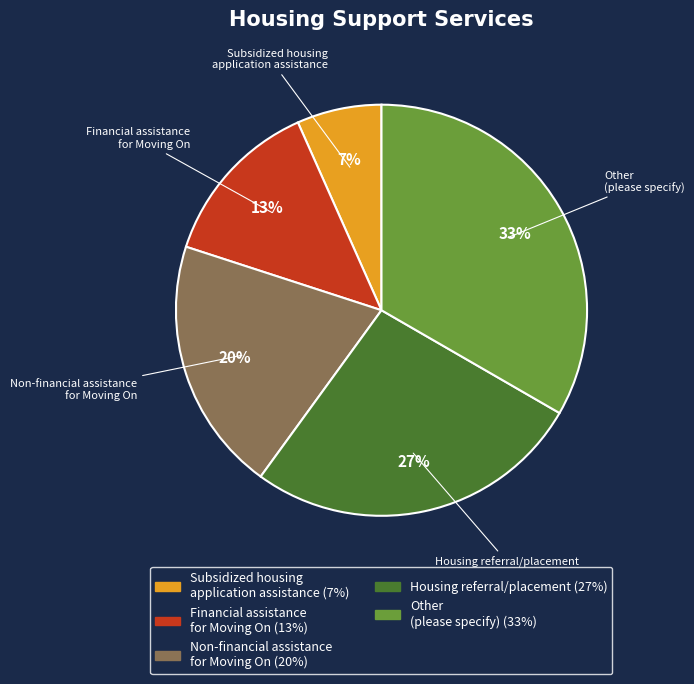

Which has a higher value, Housing referral/placement or Other (please specify)?

Other (please specify)